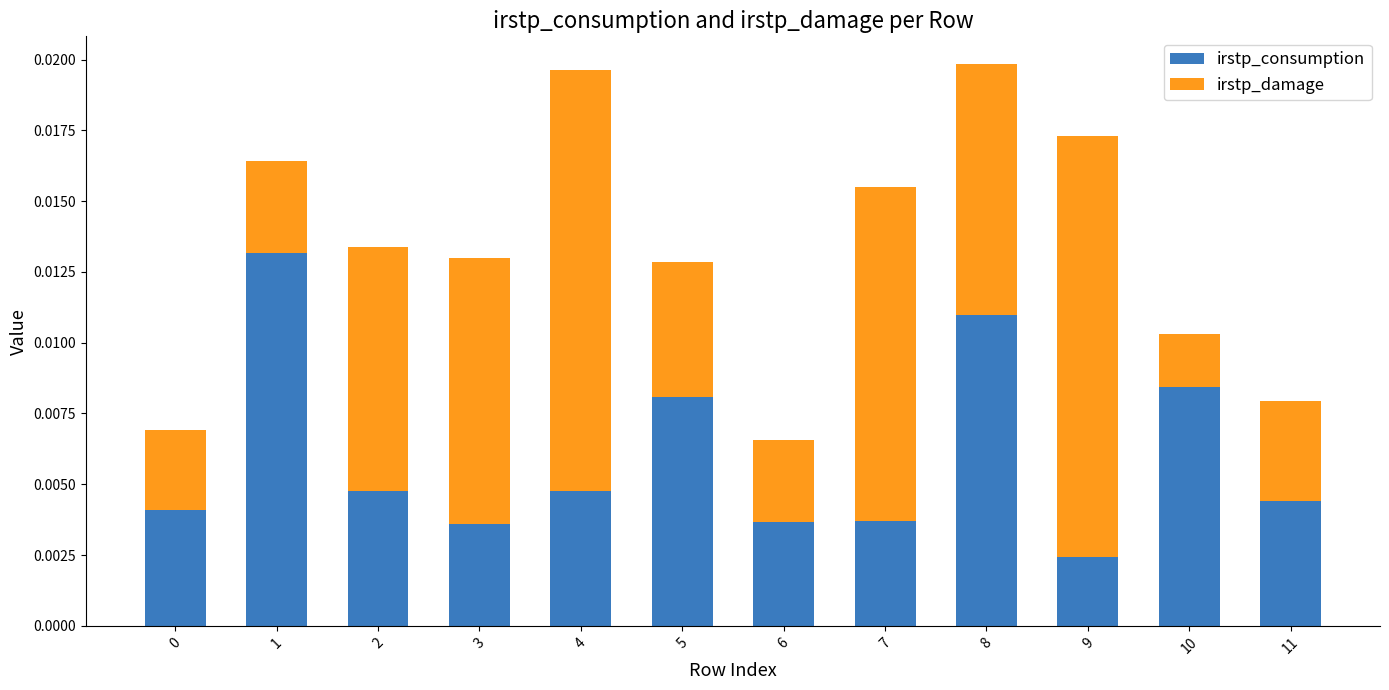

At which label is irstp_consumption closest to 0?

9